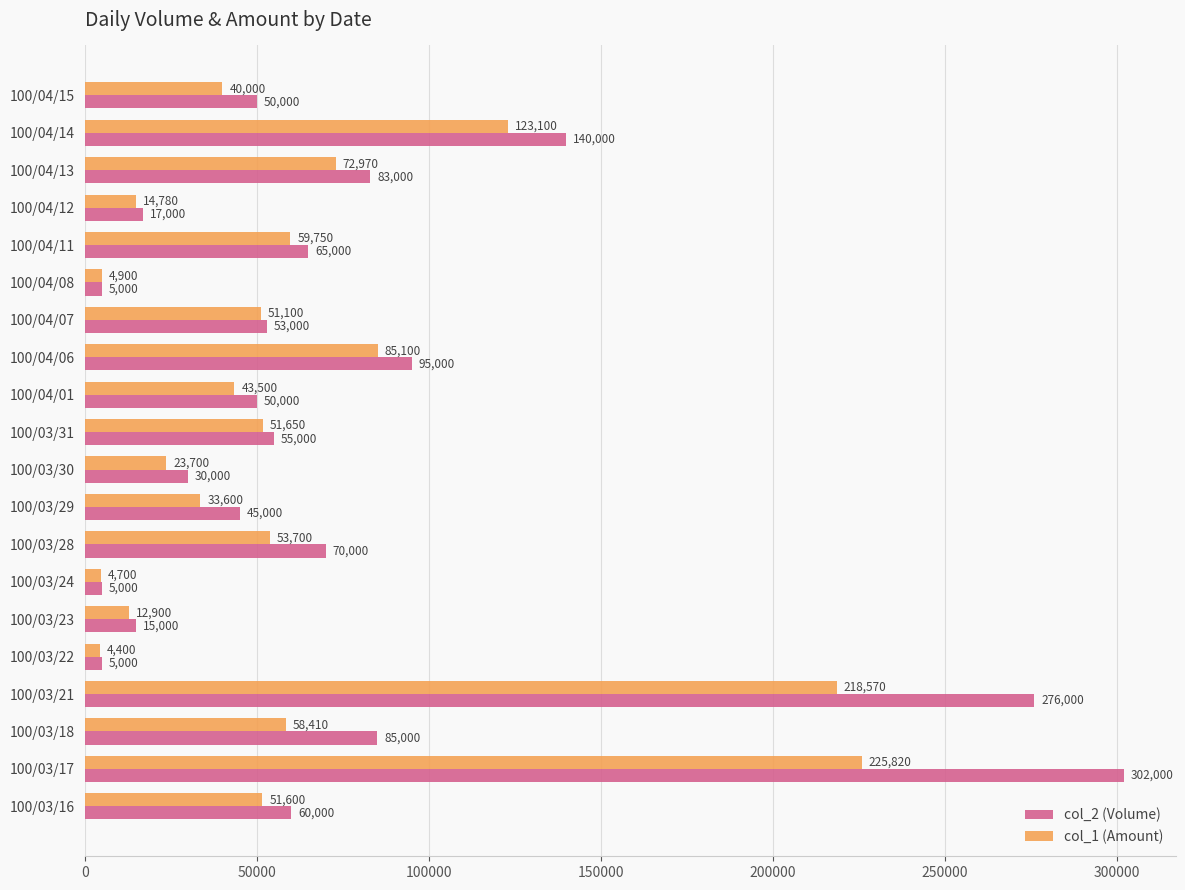

At which category does the chart reach its minimum across all series?

100/03/22